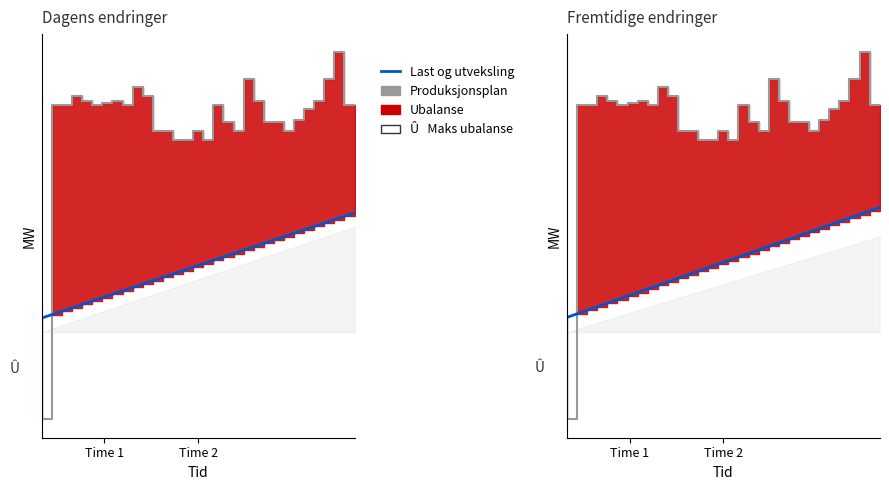

What is the lowest value of the Produksjonsplan series?

-0.1